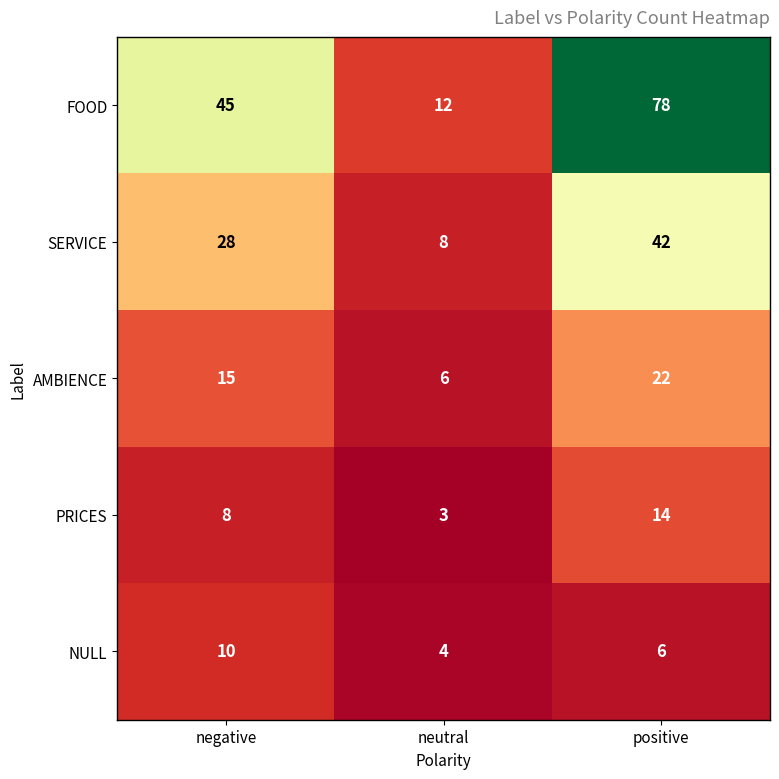

Where is FOOD nearest to the value 45?

negative